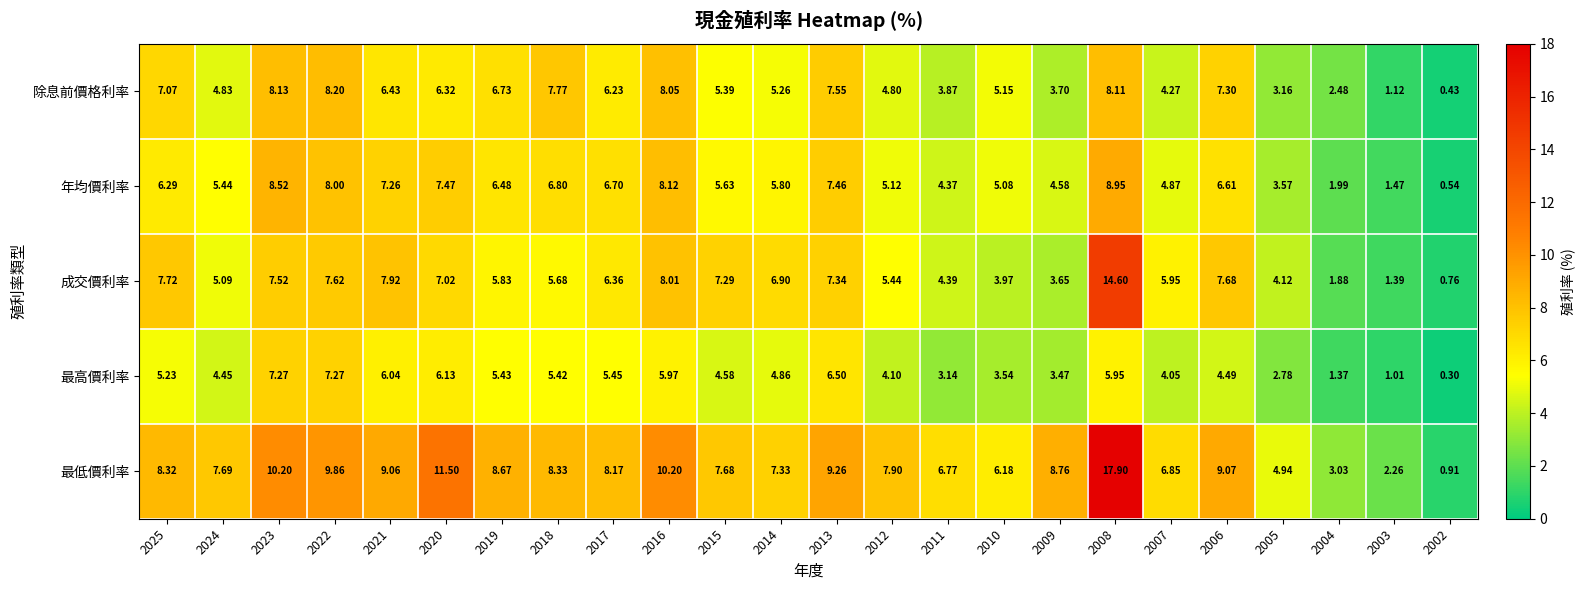

Which series has the largest total across all categories?

最低價利率